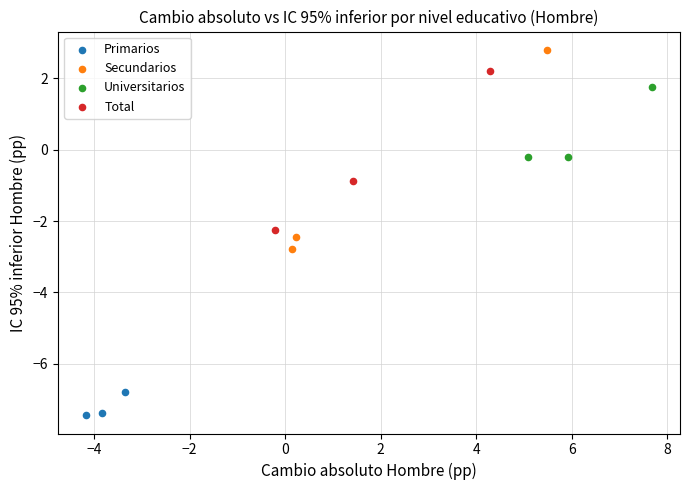

What are all the series names shown in the legend?

Primarios, Secundarios, Universitarios, Total